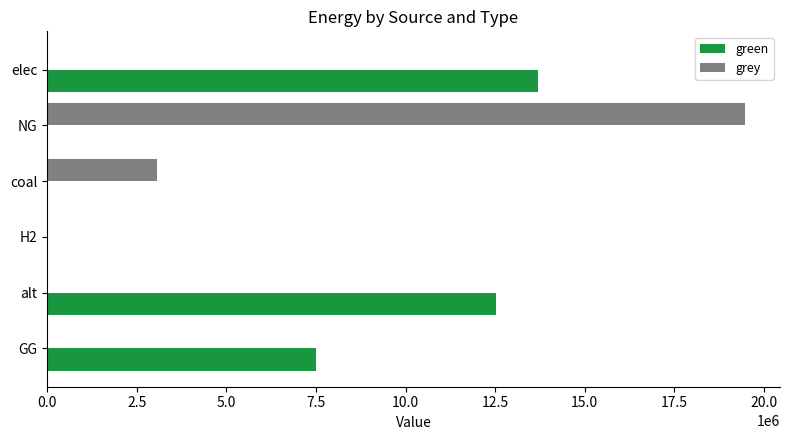

At which label does green reach its peak?

elec